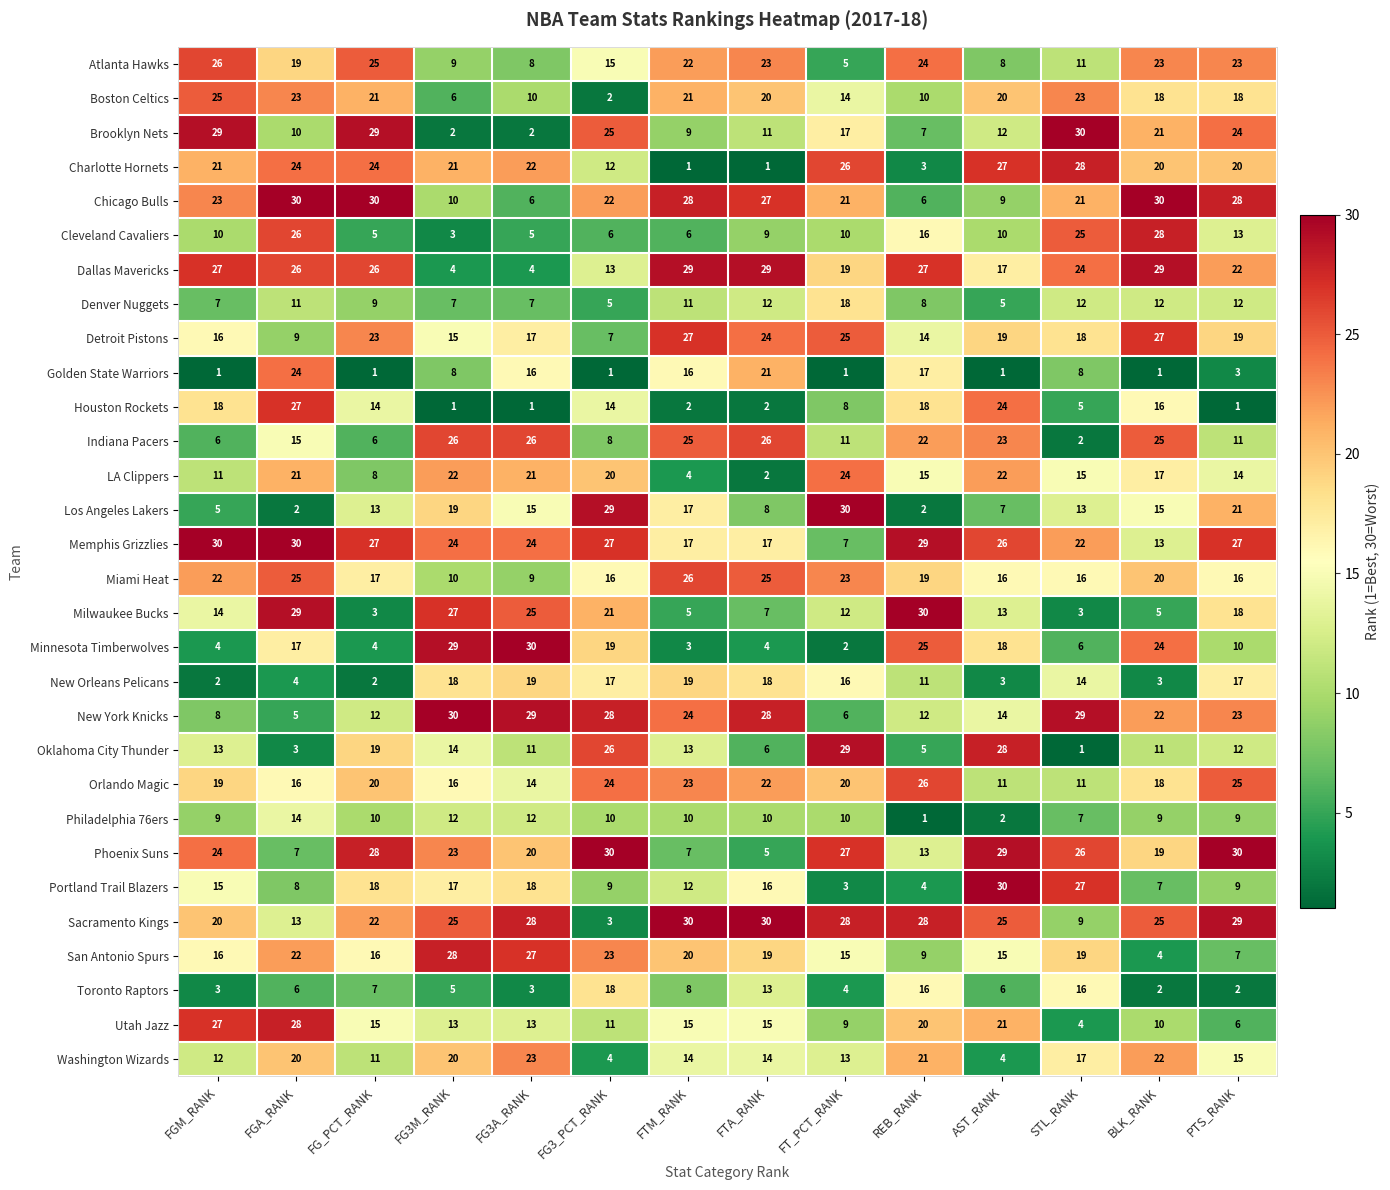

What is the sum of all Memphis Grizzlies values?

320